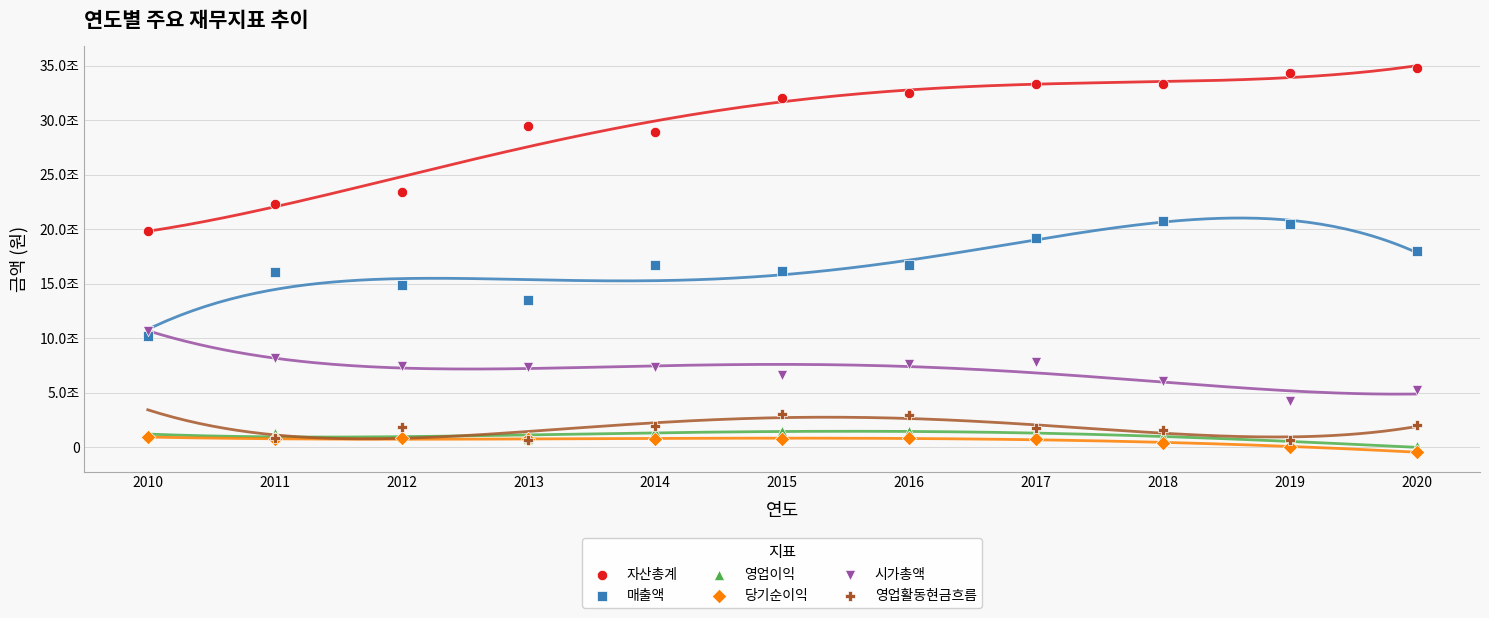

Which series has the largest Y range (max minus min)?

자산총계